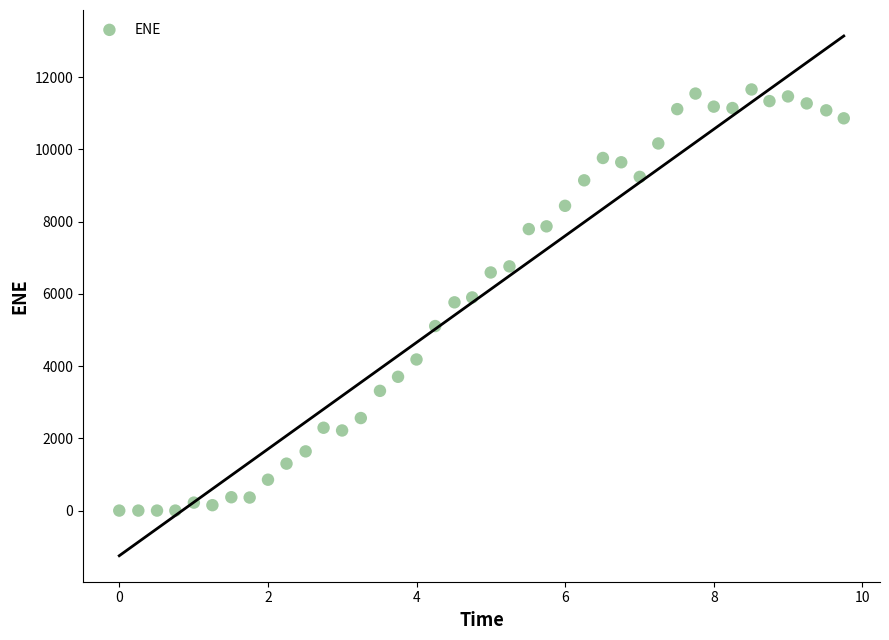

What is the range of Y values (max minus min)?

11659.0